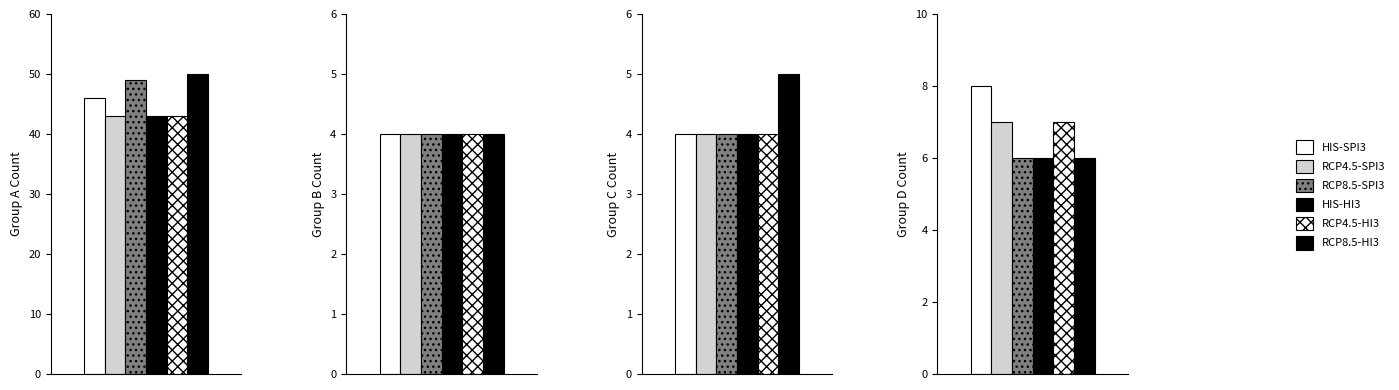

What is the greatest value displayed?

50